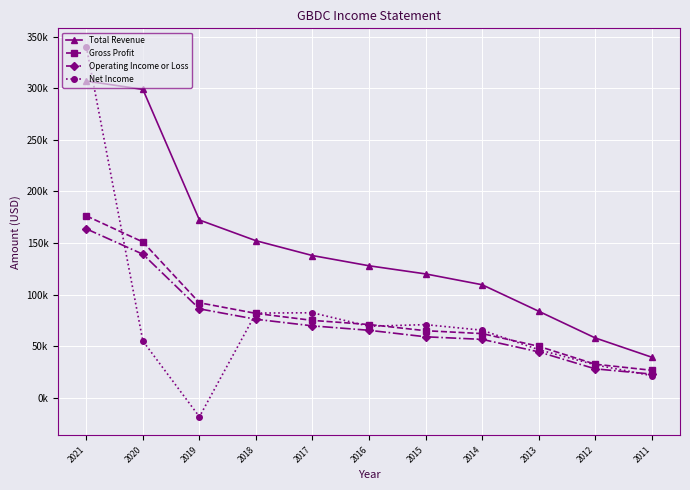

What is the value of the Gross Profit point at the 9th from the left?

49800